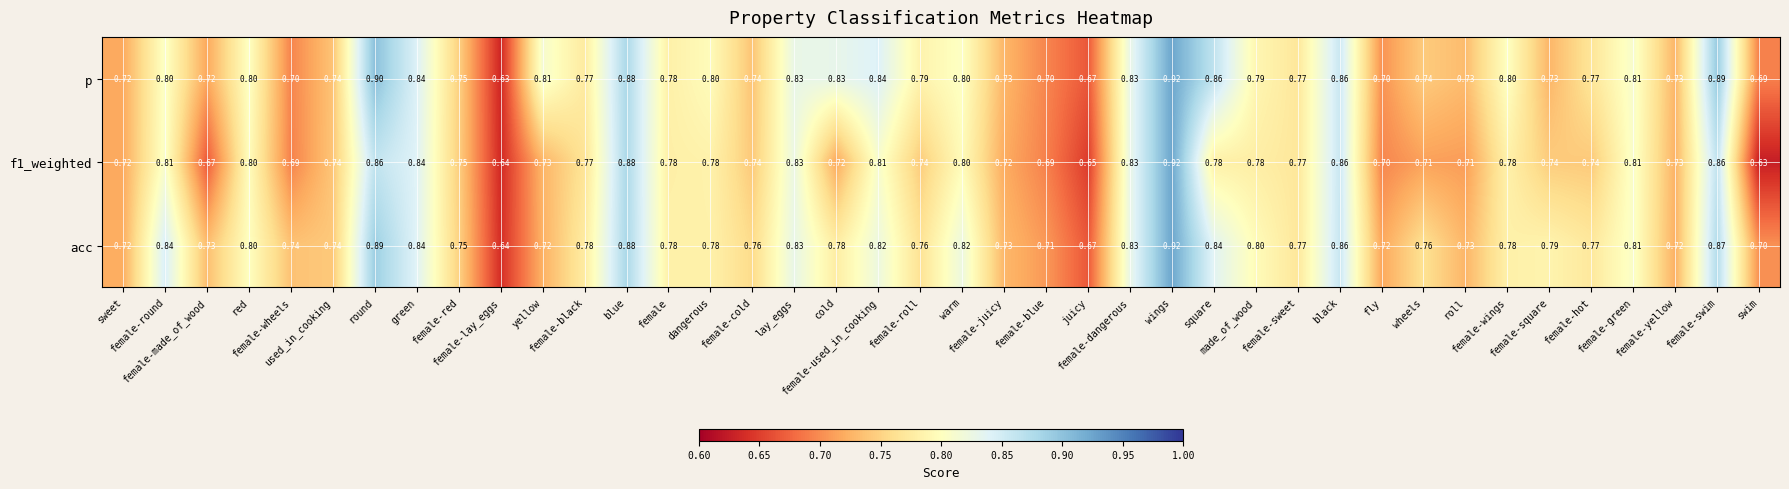

How many distinct data groups are displayed?

3